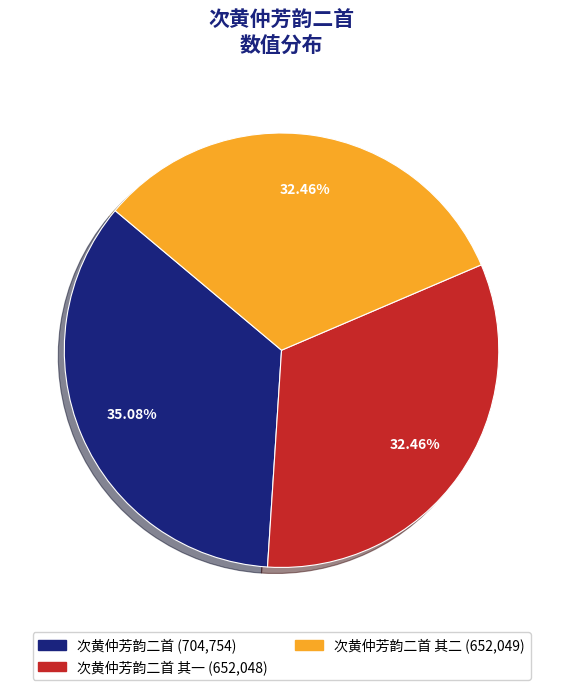

Is there any slice that represents more than half of the pie?

No